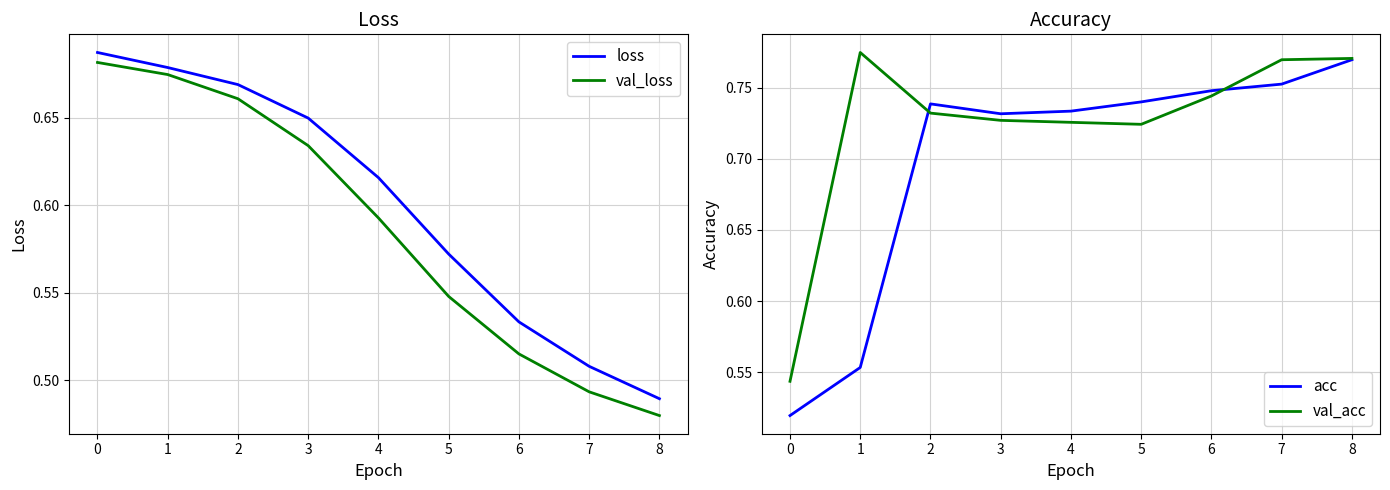

Which series has the largest range (max minus min)?

acc